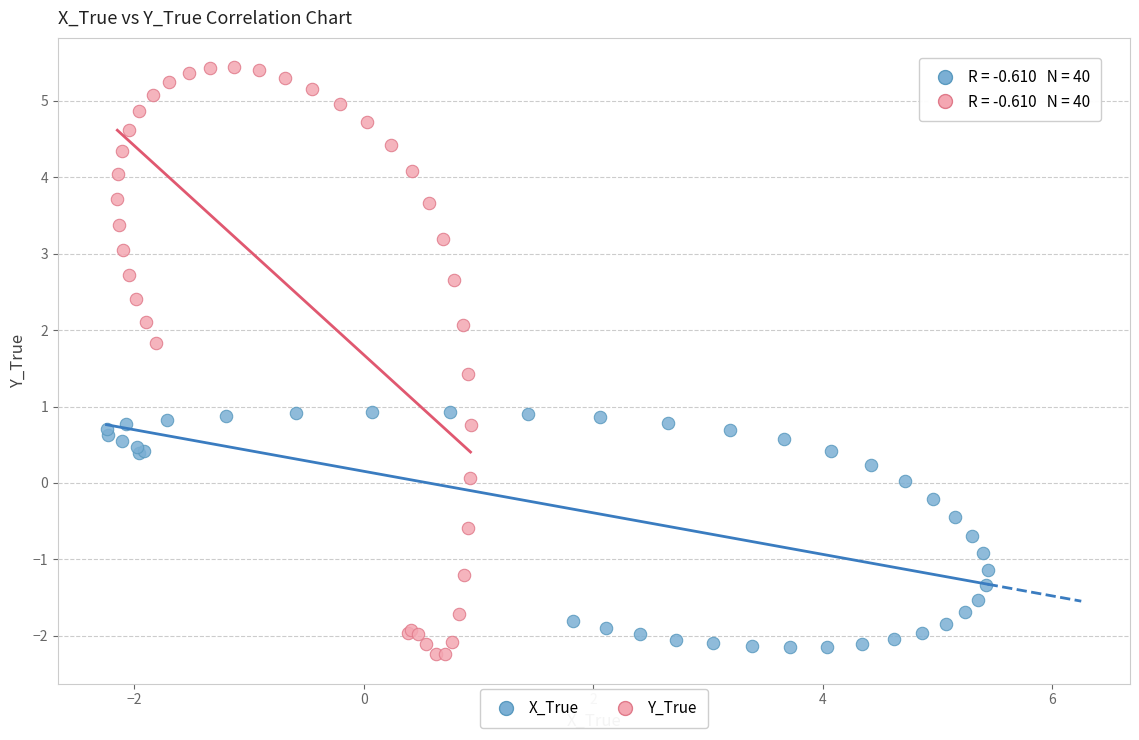

Which series contains the highest Y value?

Y_True